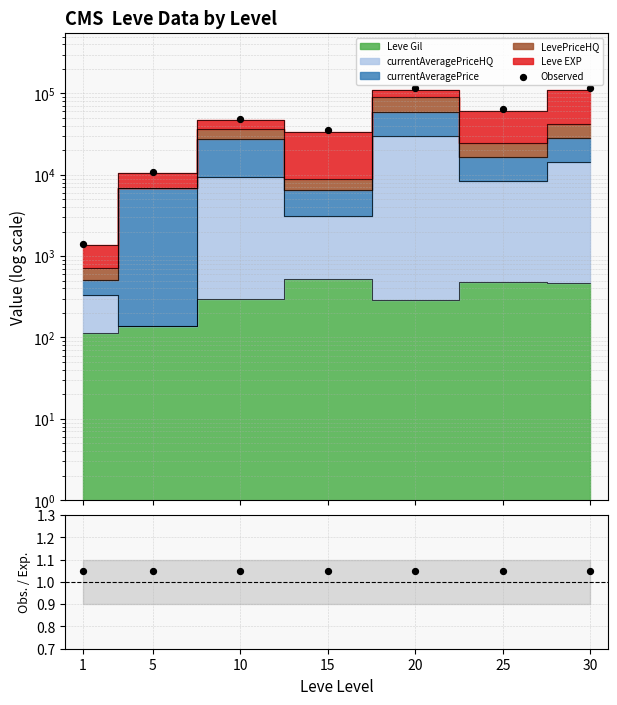

Which series has the largest total across all categories?

Observed